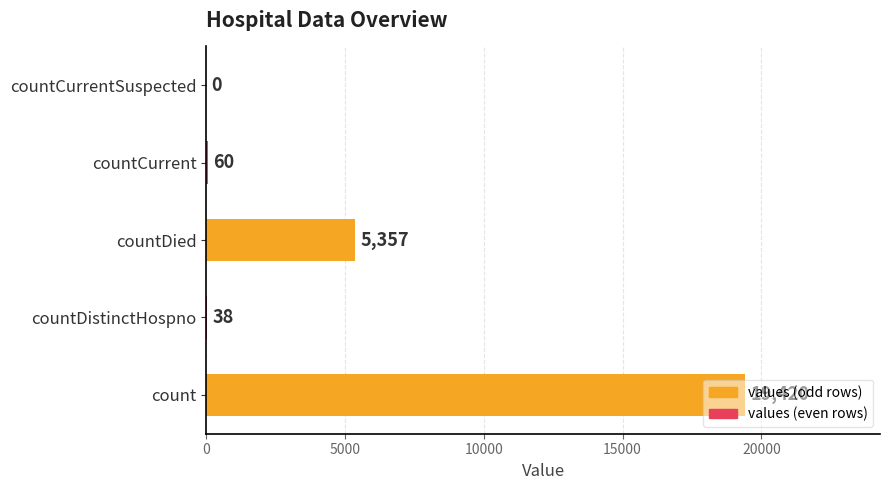

How many categories are shown in the chart?

5